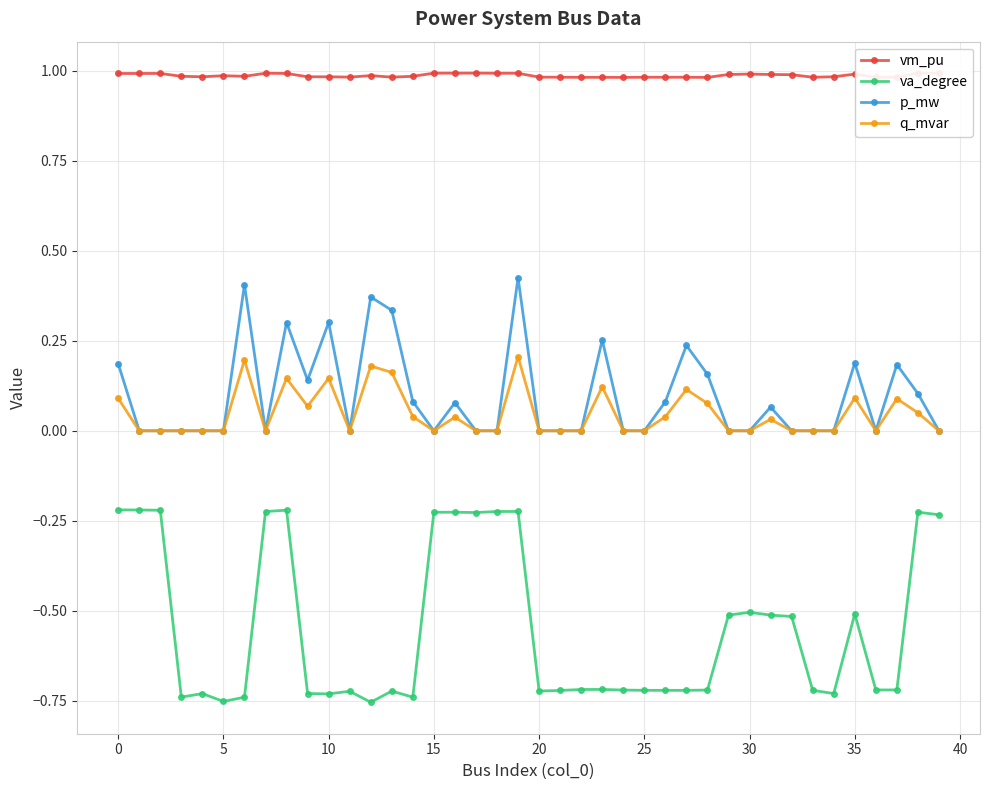

Which series has the largest total across all categories?

vm_pu